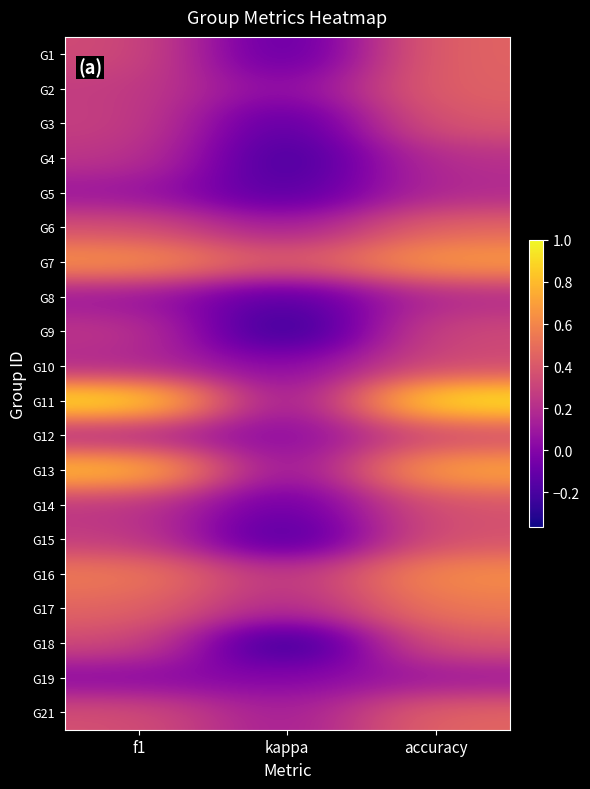

What is the spread (max minus min) of values at kappa?

0.8